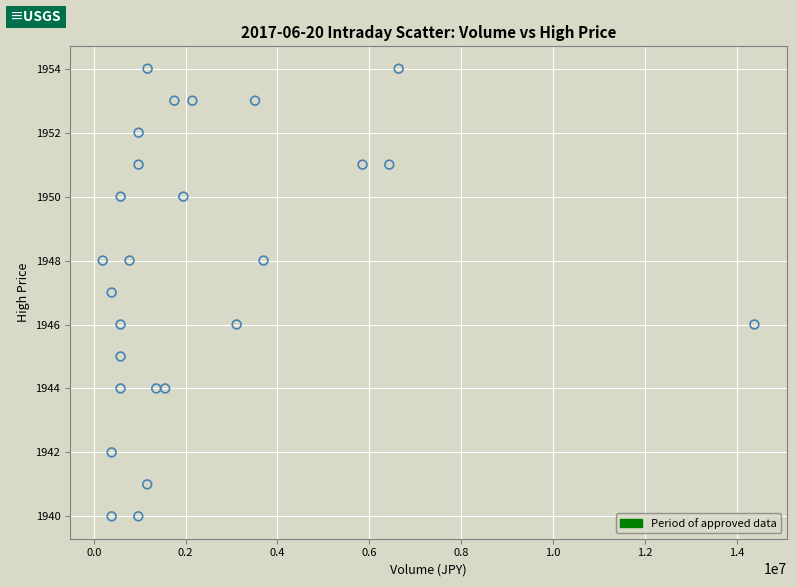

What is the range of X values (max minus min)?

14192800